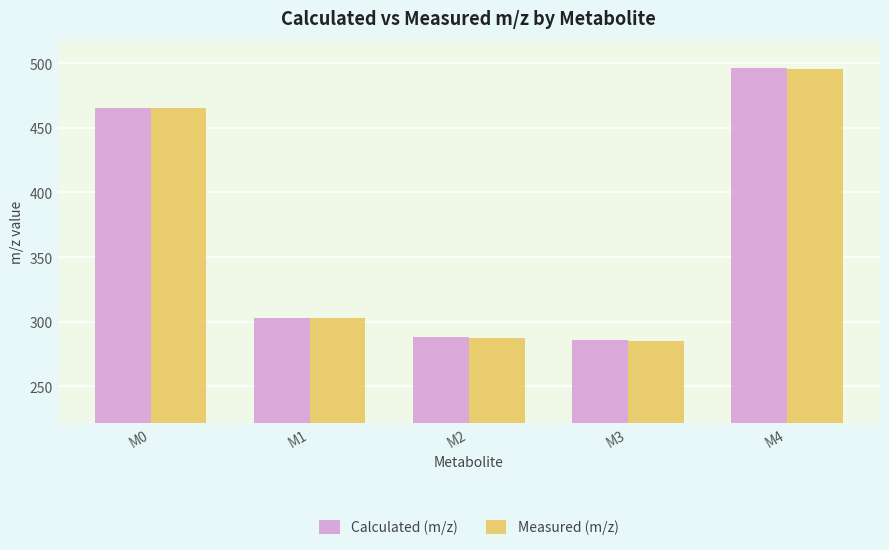

At which label does Measured (m/z) first exceed 303?

M0